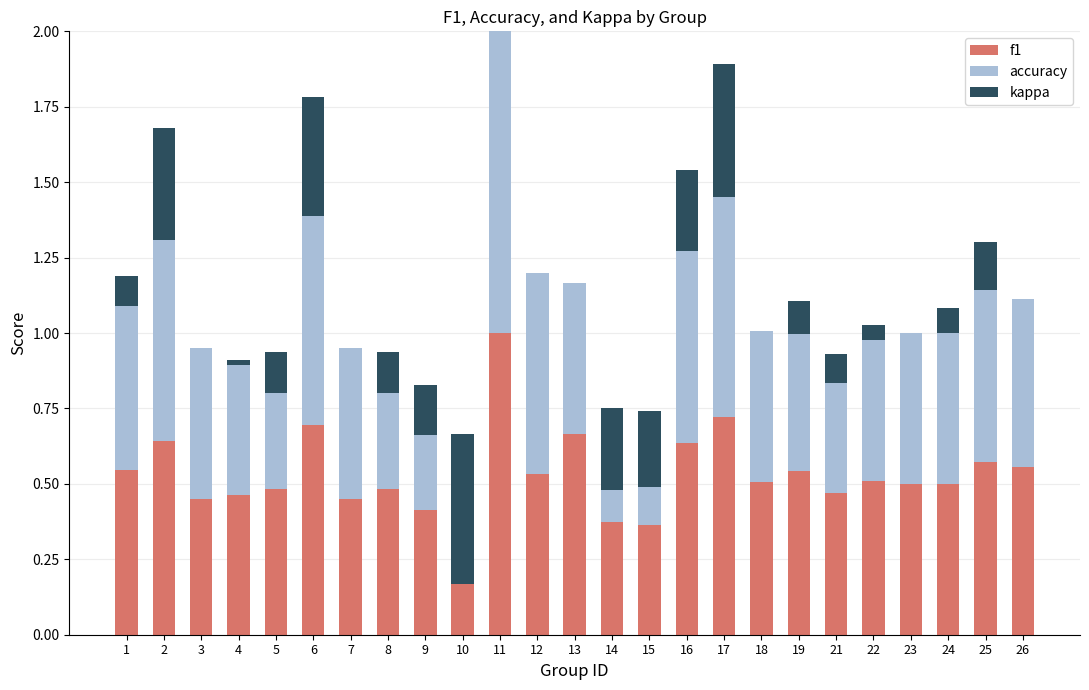

Between 25 and 17, which is larger?

17